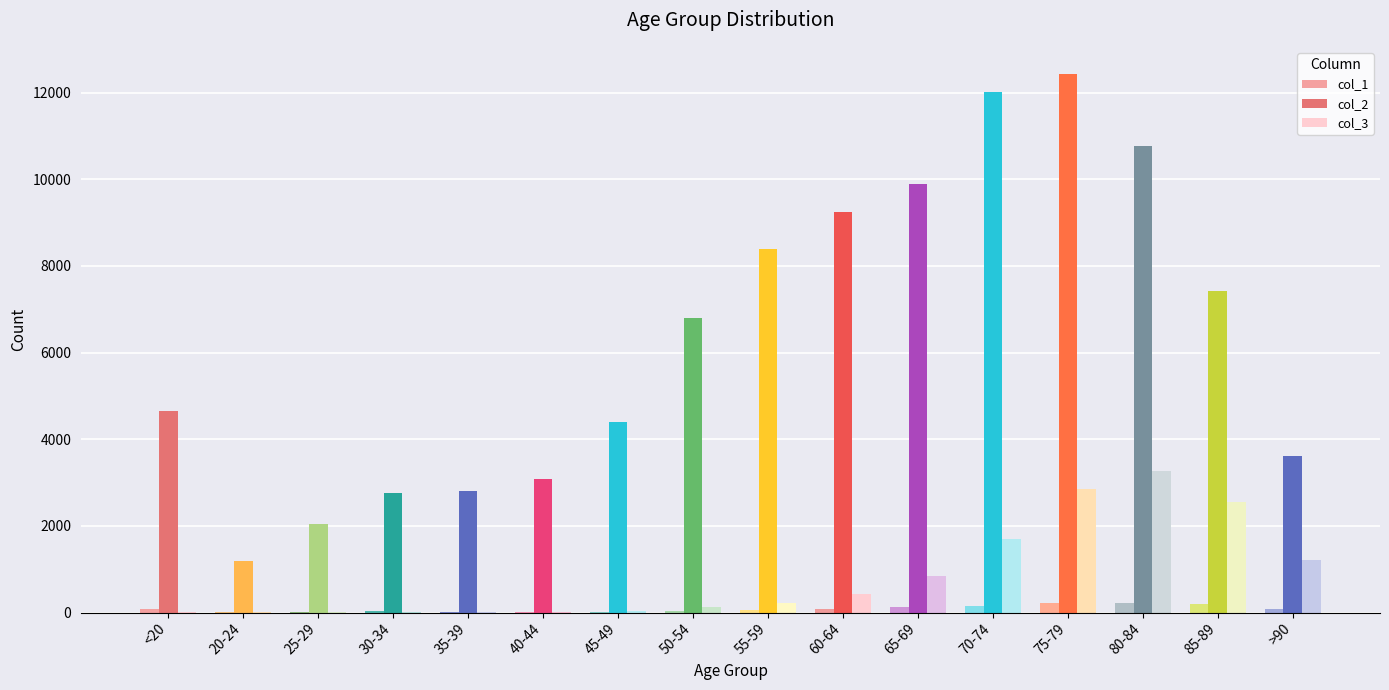

Which series has the widest spread of values?

col_2